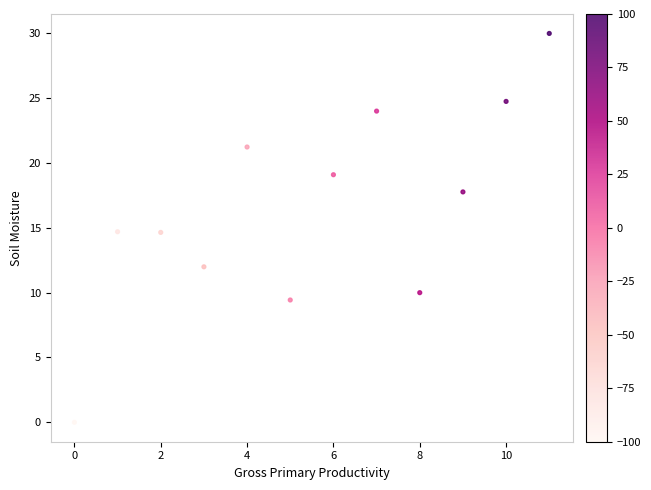

What is the range of Y values (max minus min)?

30.0